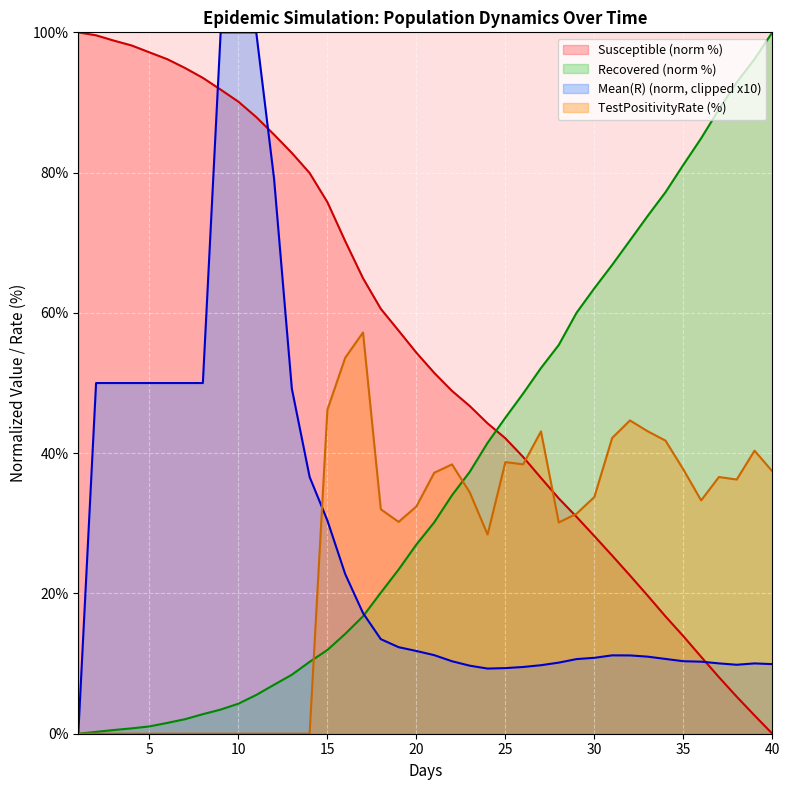

What is the maximum value shown in the chart?

100.0